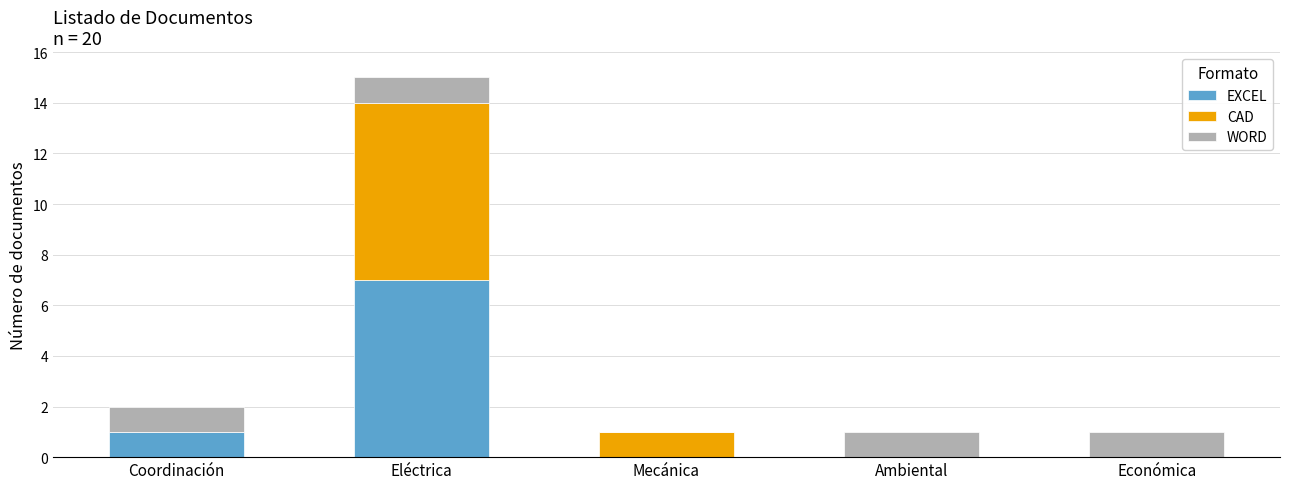

At which label does EXCEL reach its peak?

Eléctrica